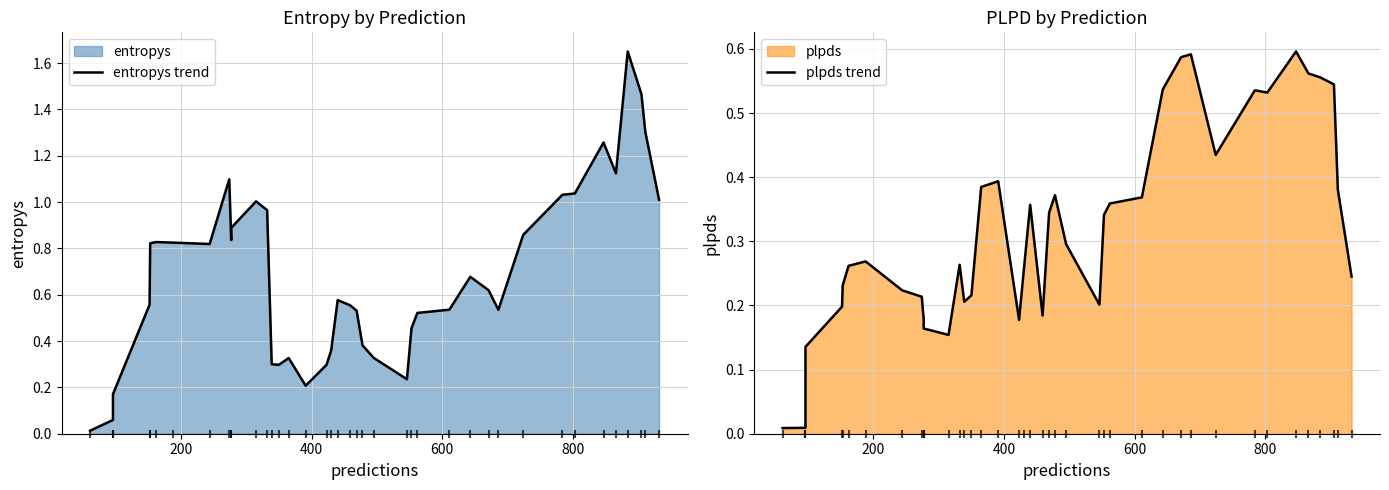

At how many categories does at least one series exceed 1?

10